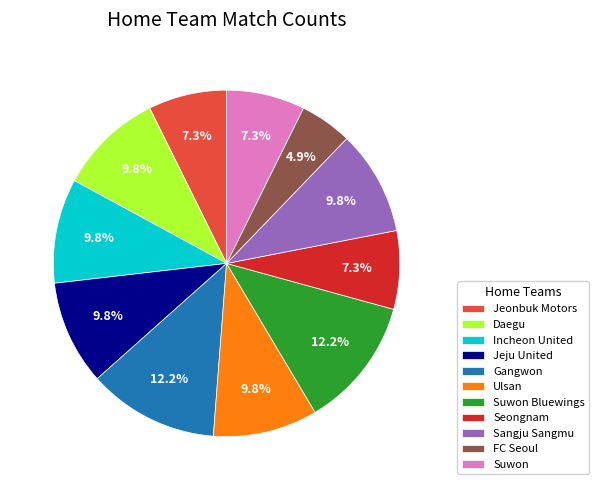

To the nearest percent, what is the difference between the Incheon United and Seongnam slice percentages?

2%